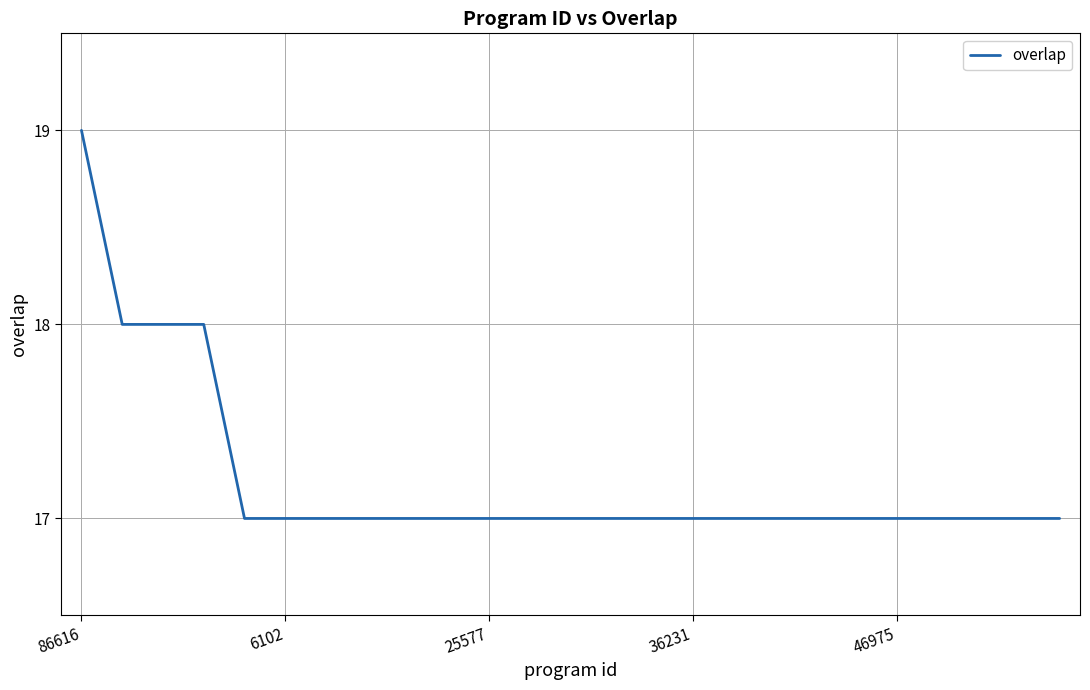

How many distinct data groups are displayed?

1